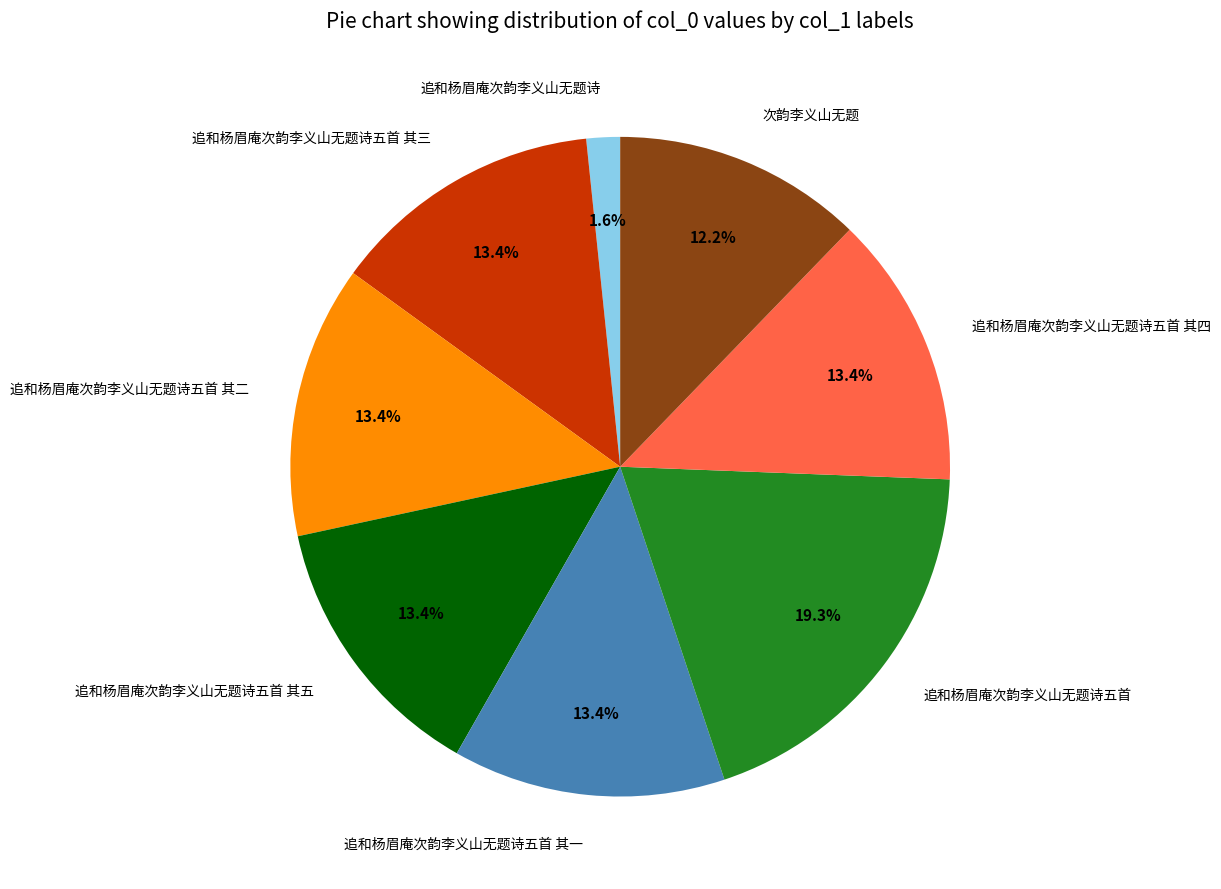

Is it true that 追和杨眉庵次韵李义山无题诗五首 其三 is 25% of the pie?

False